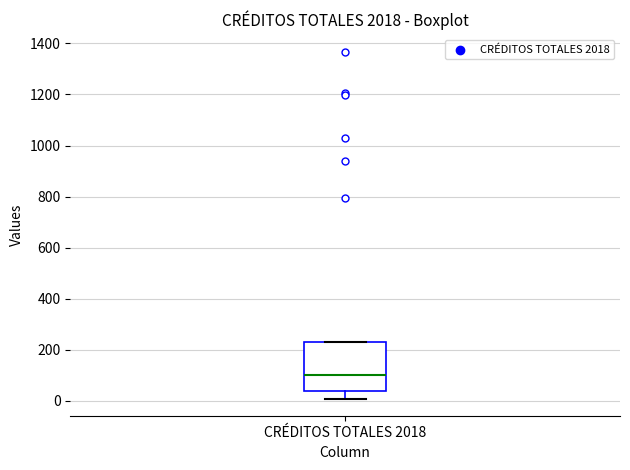

Read this box plot against the y-axis: the position of the median line, the range covered by the box, and the ends of both whiskers. The values are not printed on the chart, so give them approximately, as read against the axis.

median 100, box 40 to 220, whiskers 0 to 240